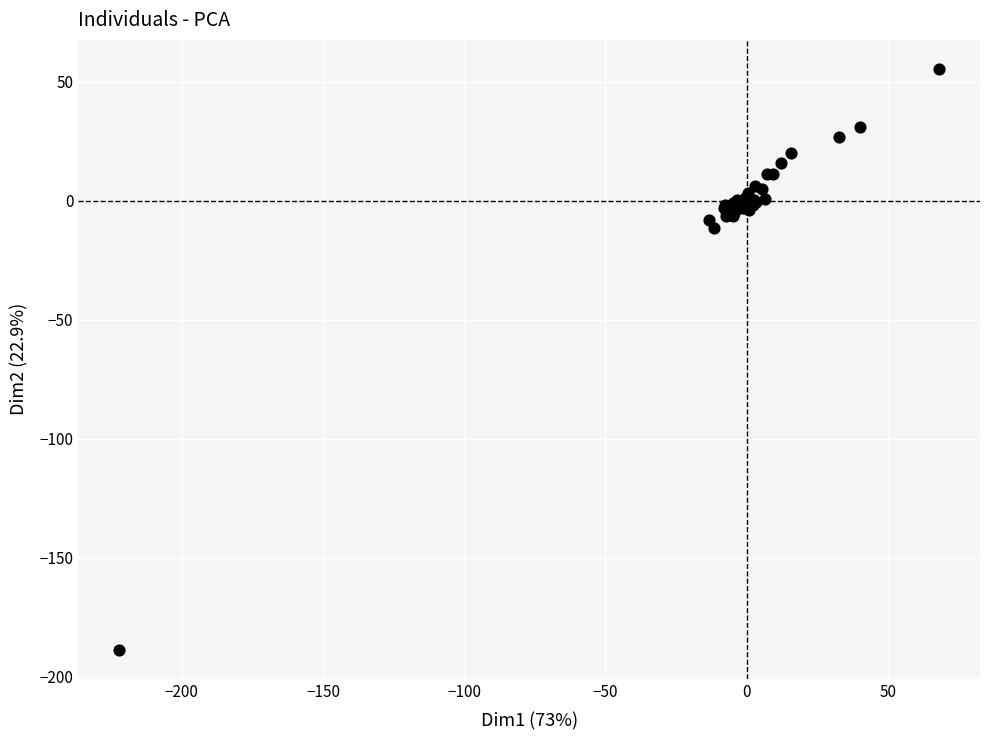

What Y value in the scatter plot is closest to -66?

-11.3